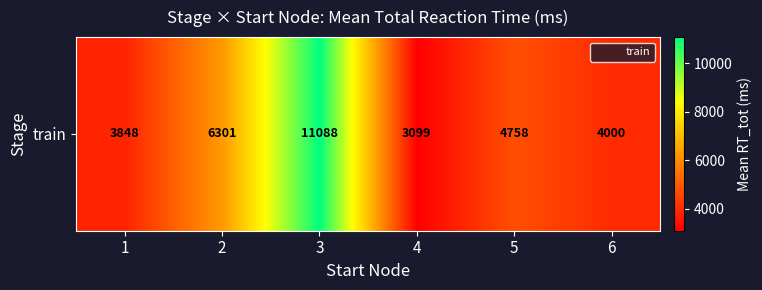

True or false: the data shows 1310.4 at 6.

False